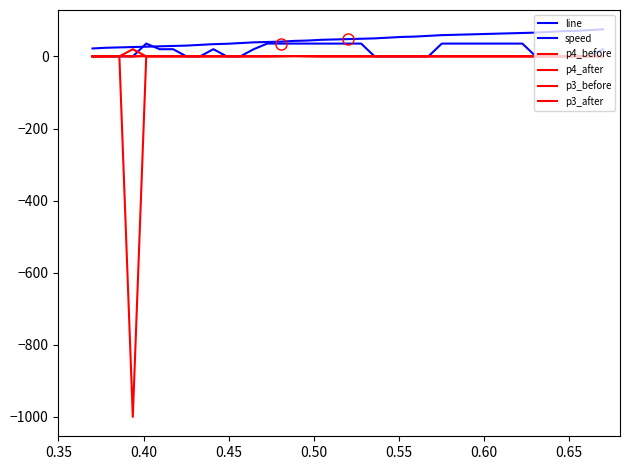

Does the chart have visible grid lines?

No